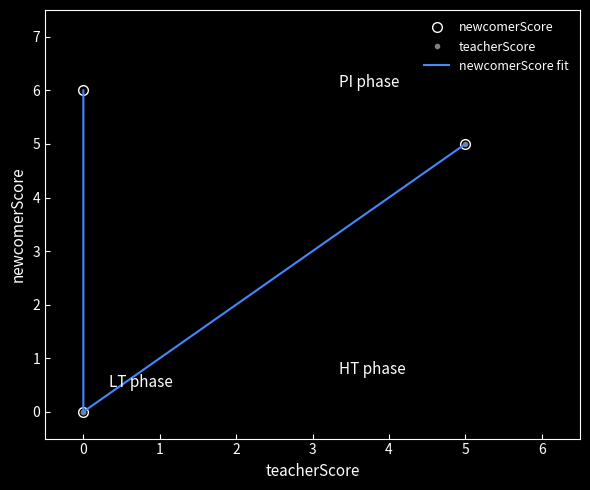

How many values in the newcomerScore series exceed 5?

1